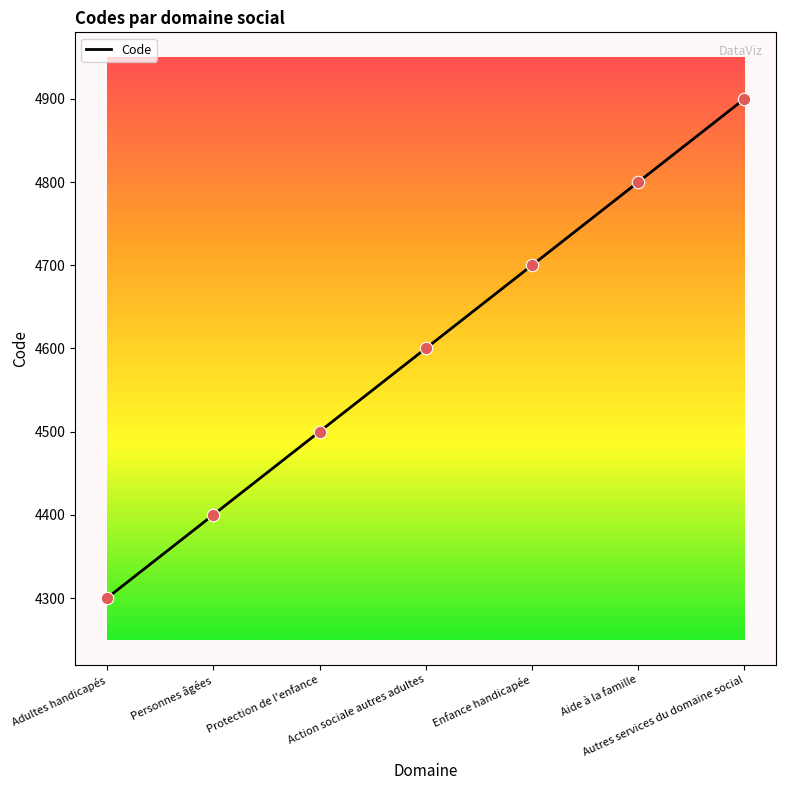

What is the change in value from Enfance handicapée to Autres services du domaine social?

+200